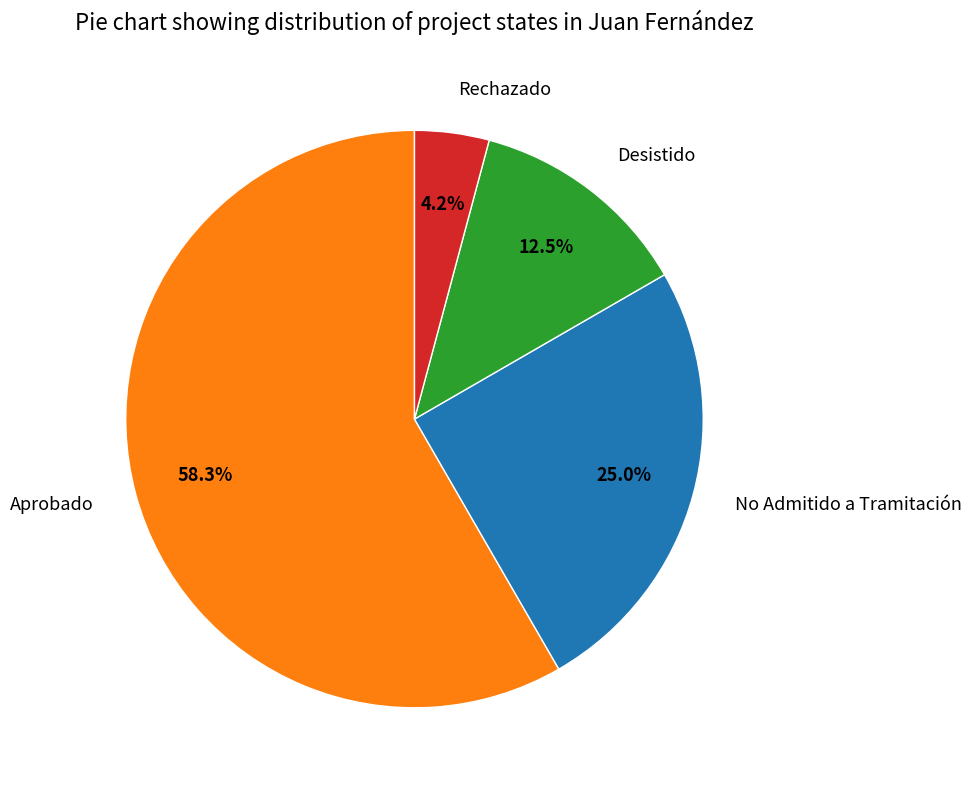

Do Aprobado and Desistido together represent more than half of the pie?

Yes